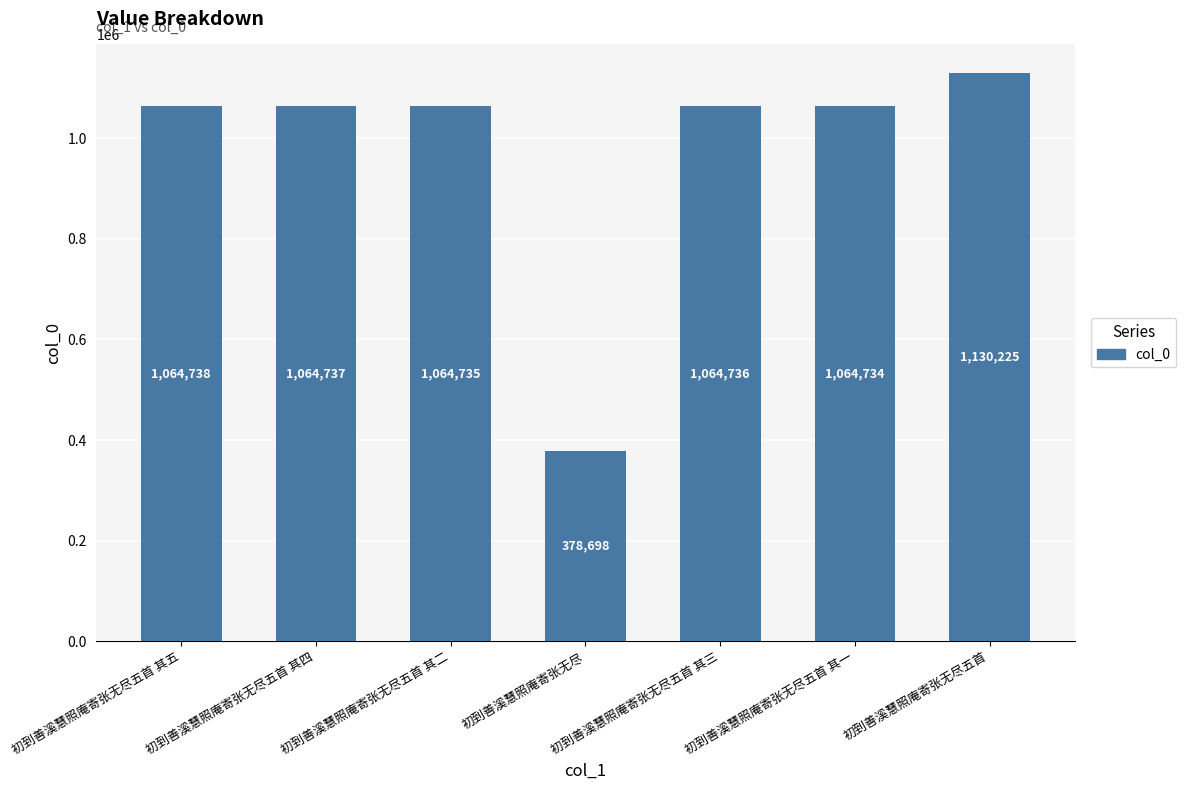

At which label is the value closest to 754461?

初到善溪慧照庵寄张无尽五首 其一